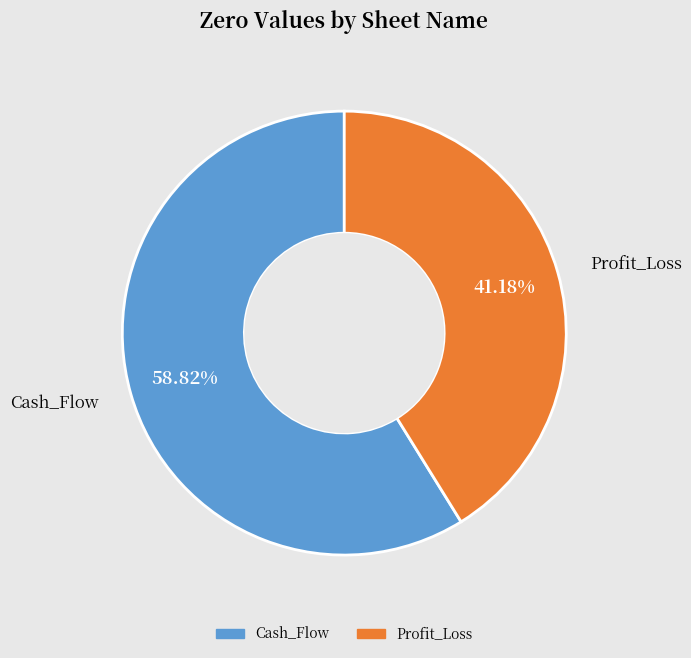

Approximately how many times larger is the value at Profit_Loss compared to Cash_Flow?

0.7